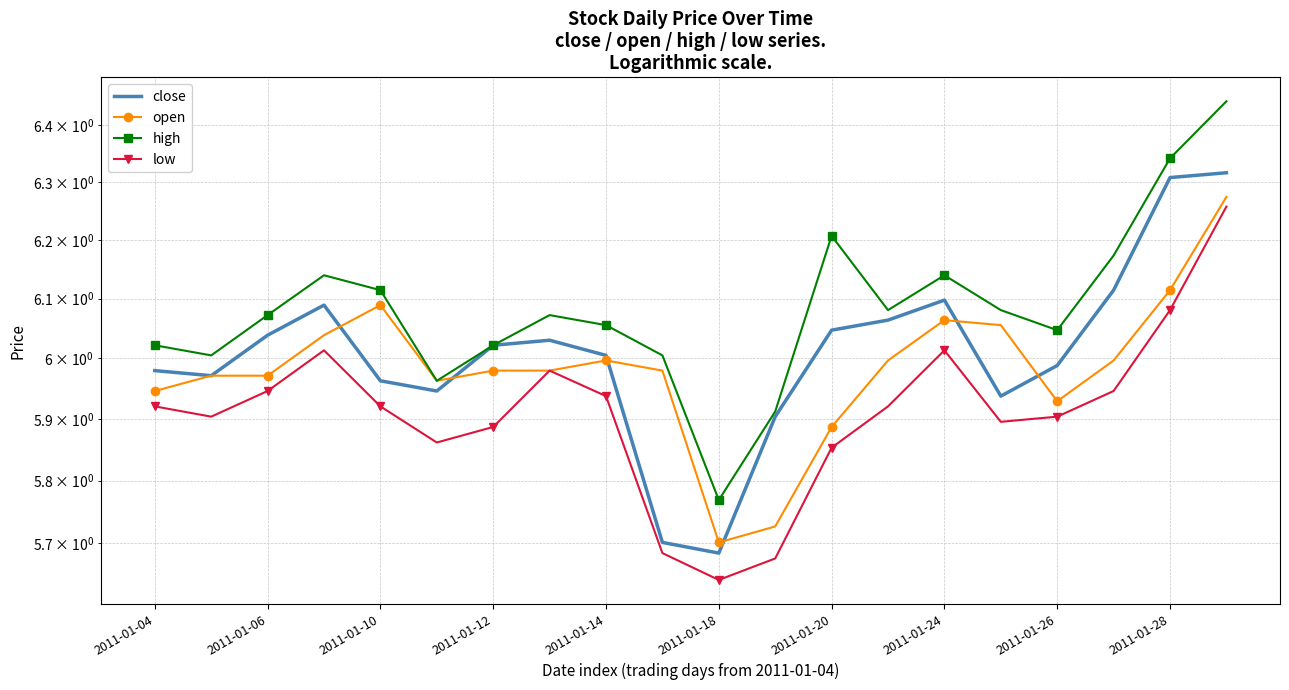

What position from the left is 15?

16